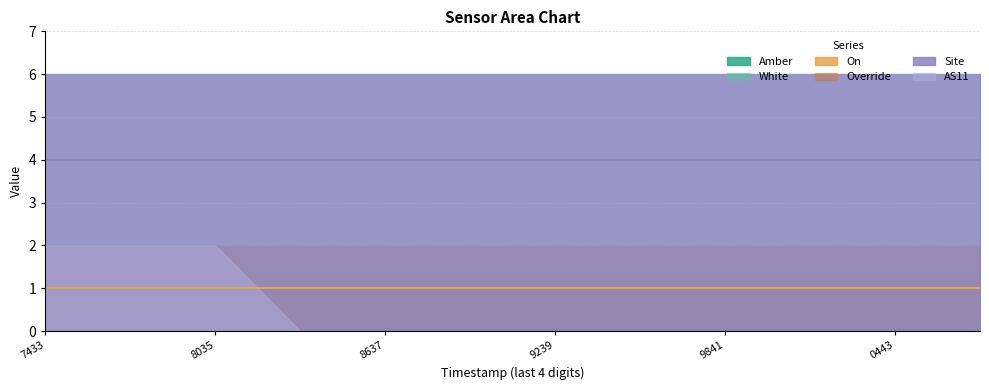

What value does the Site series have at 1693719841?

4